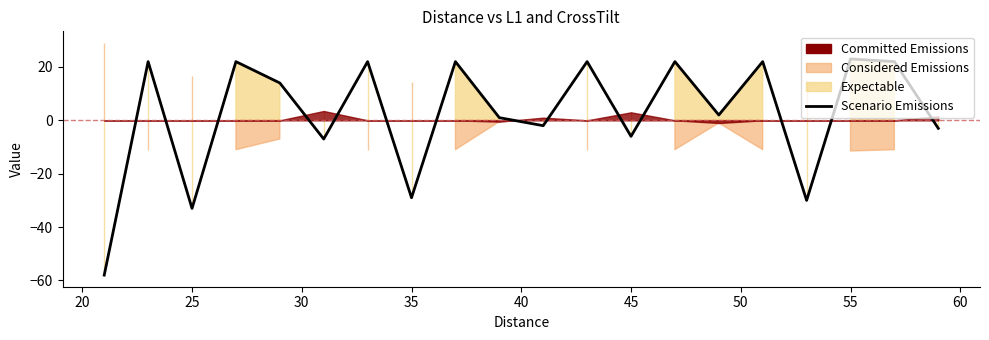

True or false: there are more than 1 points higher than both neighbors.

True